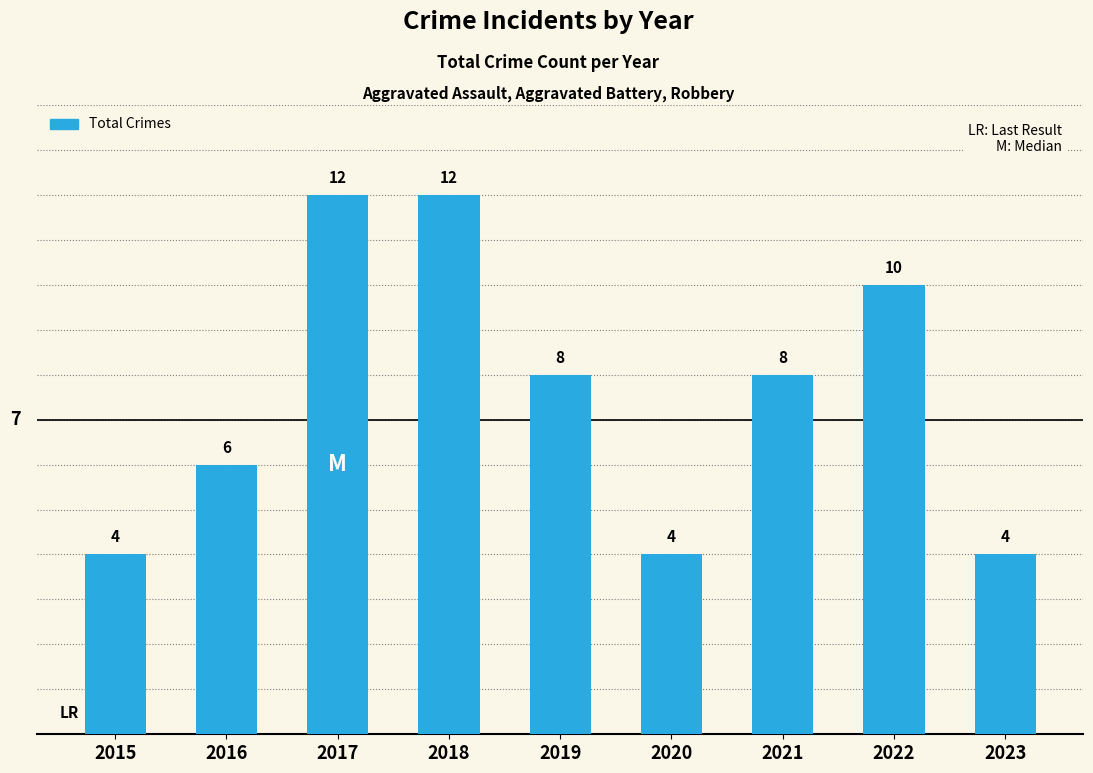

How many values are between 4 and 10?

7